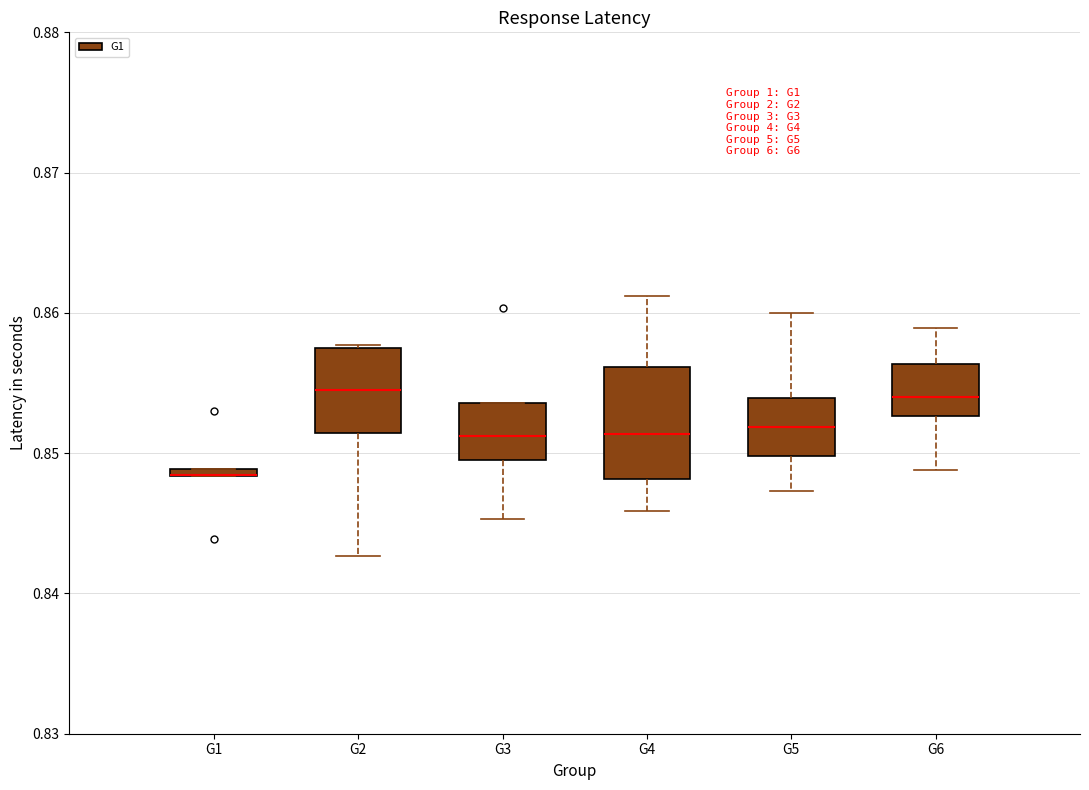

Which box is the tallest, from its lower edge to its upper edge?

G4